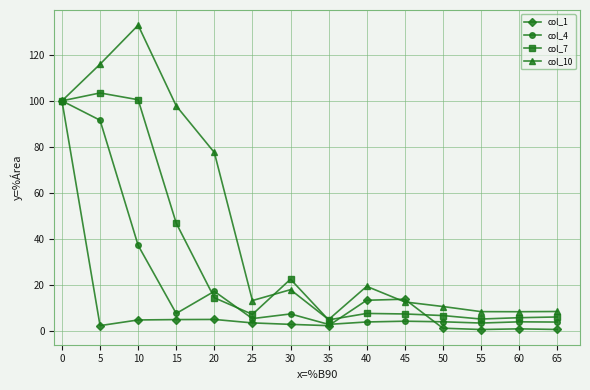

What is the value of the col_7 point at the 9th from the left?

7.7